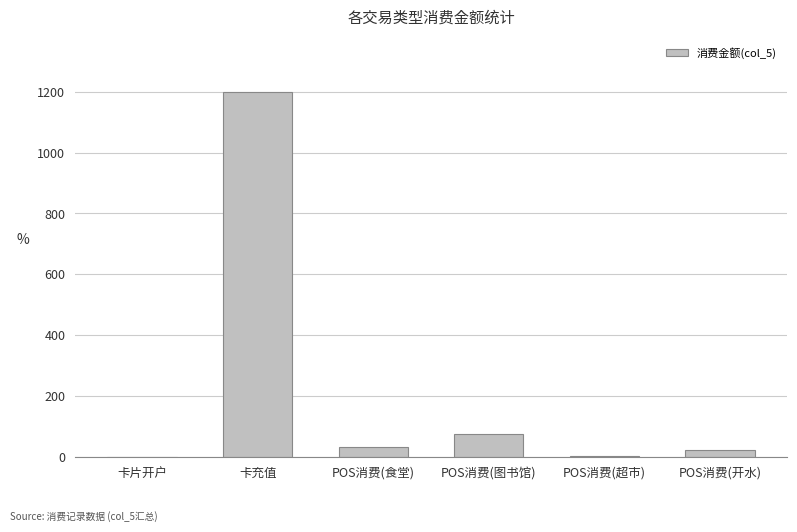

What is the greatest value displayed?

1200.0